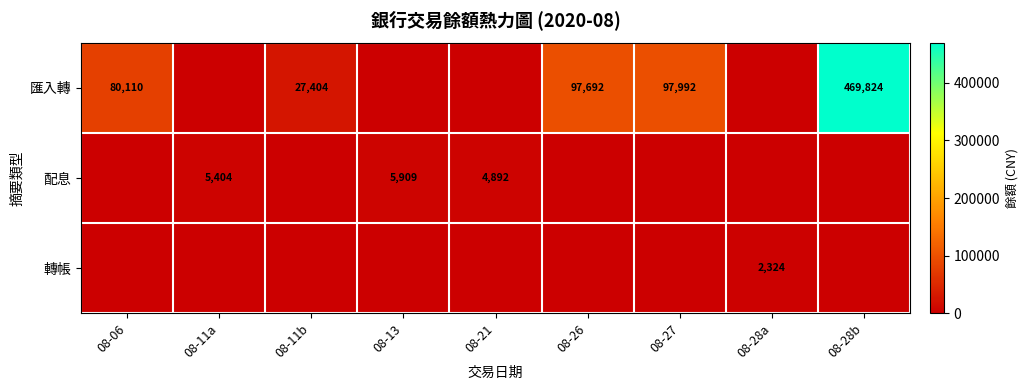

What is the average value of the 轉帳 series?

258.2